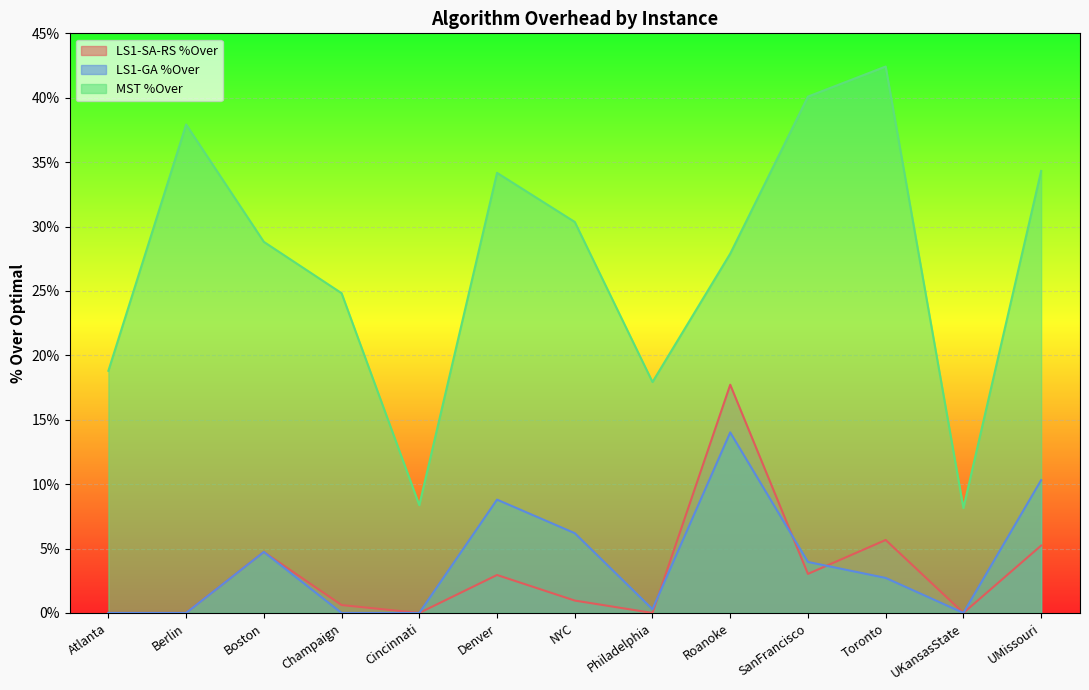

What is the difference between the second highest and second lowest values in the MST %Over series?

0.3